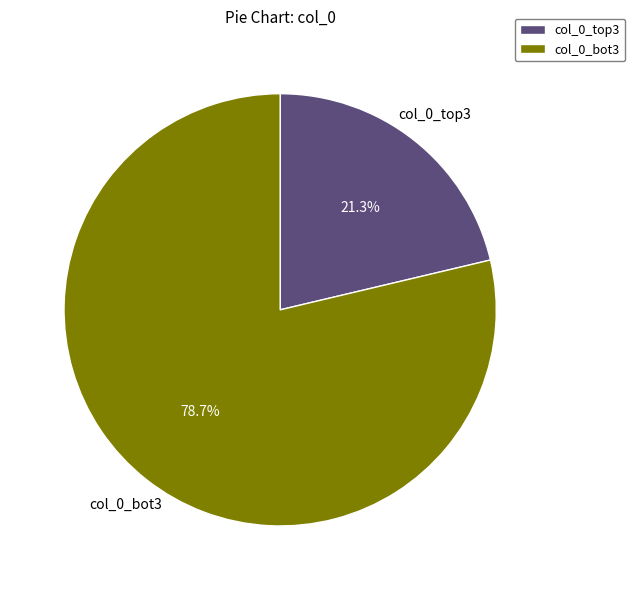

Does any single category account for the majority?

Yes